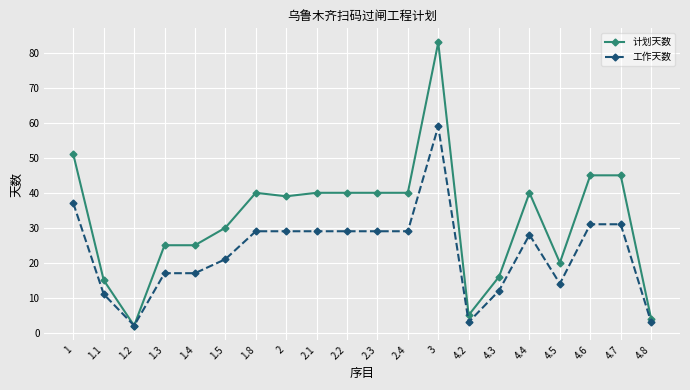

Is the value of 计划天数 at 4.8 greater than the value of 工作天数 at 2.2?

No